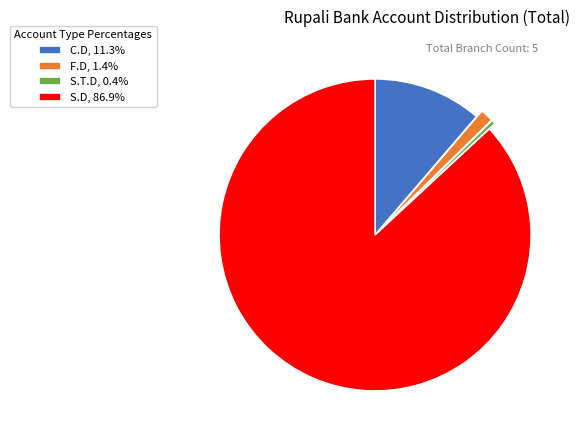

What is the majority slice?

S.D